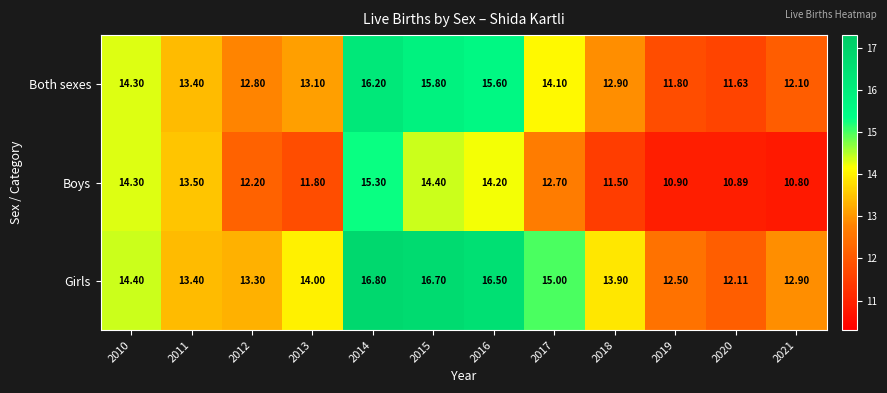

How many distinct data groups are displayed?

3